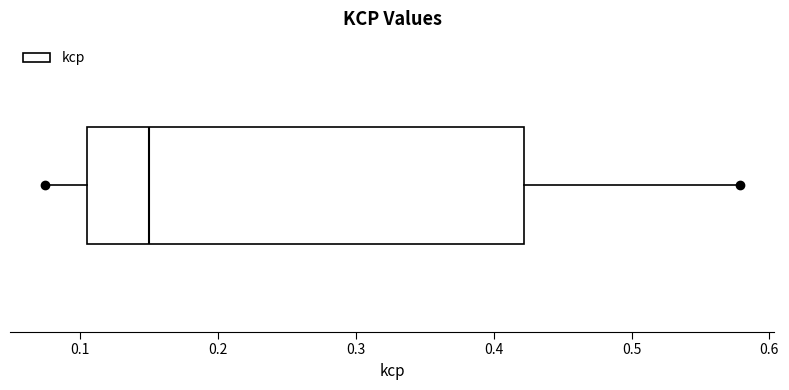

Read this box plot against the x-axis: the position of the median line, the range covered by the box, and the ends of both whiskers. The values are not printed on the chart, so give them approximately, as read against the axis.

median 0.15, box 0.11 to 0.42, whiskers 0.07 to 0.58